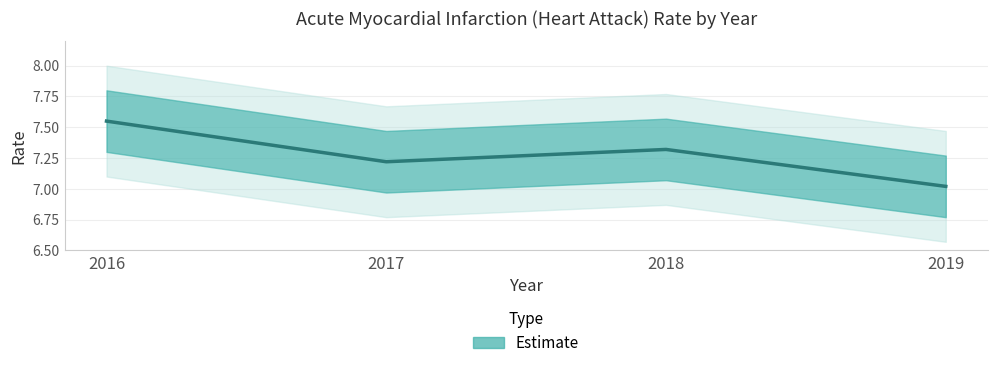

What is the greatest value displayed?

7.5